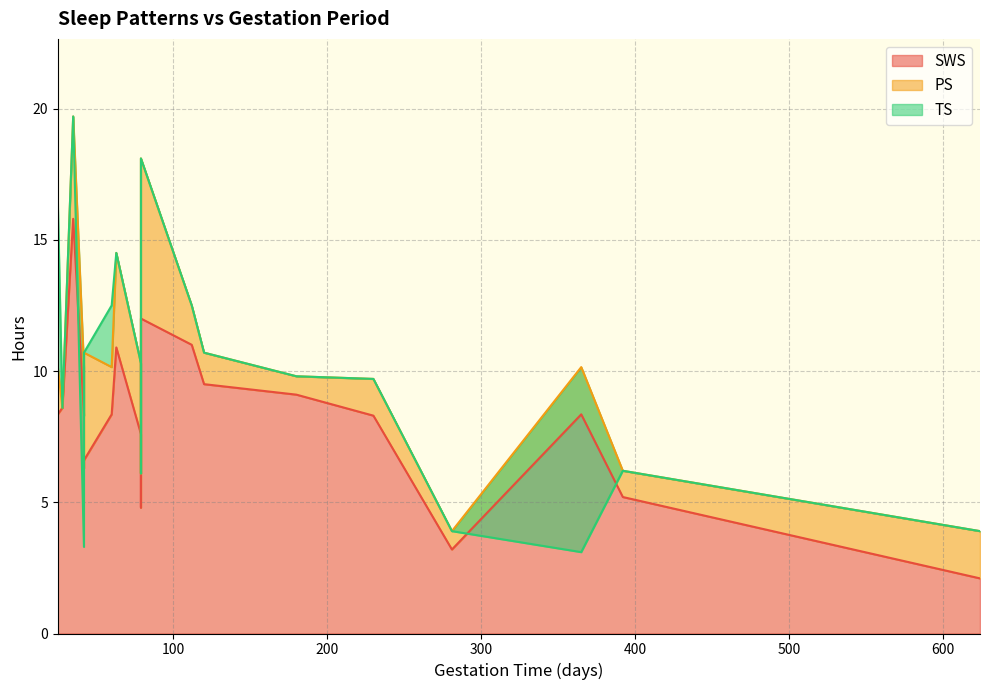

True or false: PS has more than 0 interior local peaks.

True